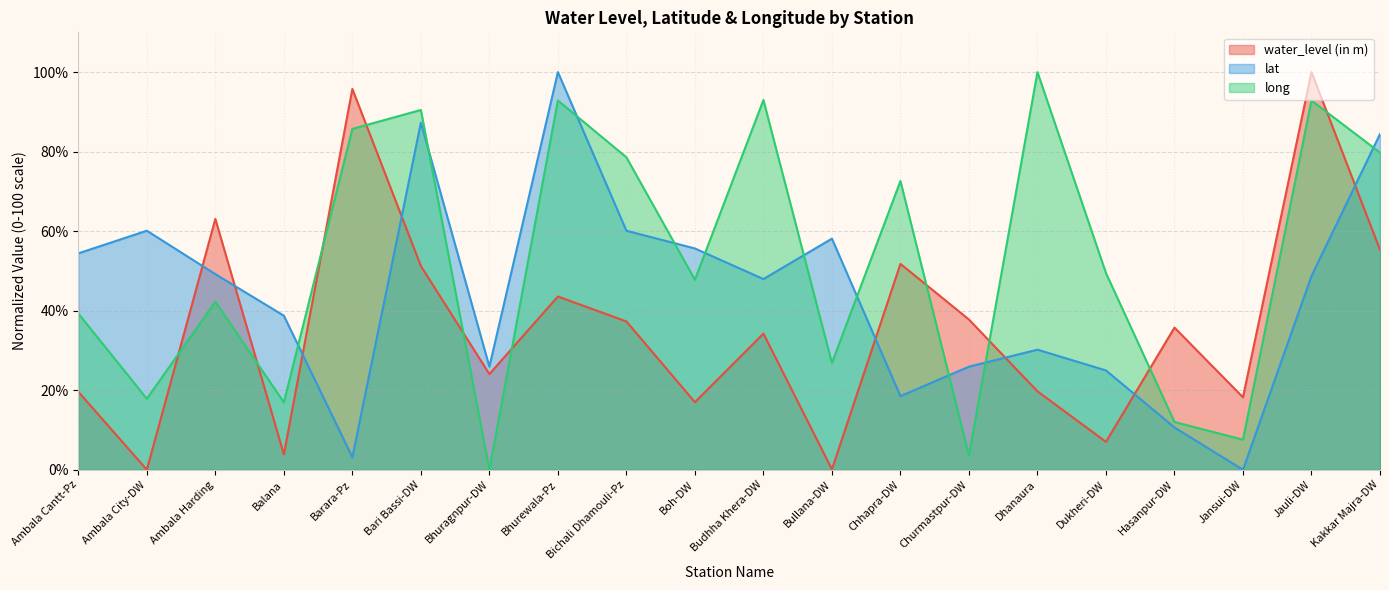

What is the sum of all water_level (in m) values?

715.4